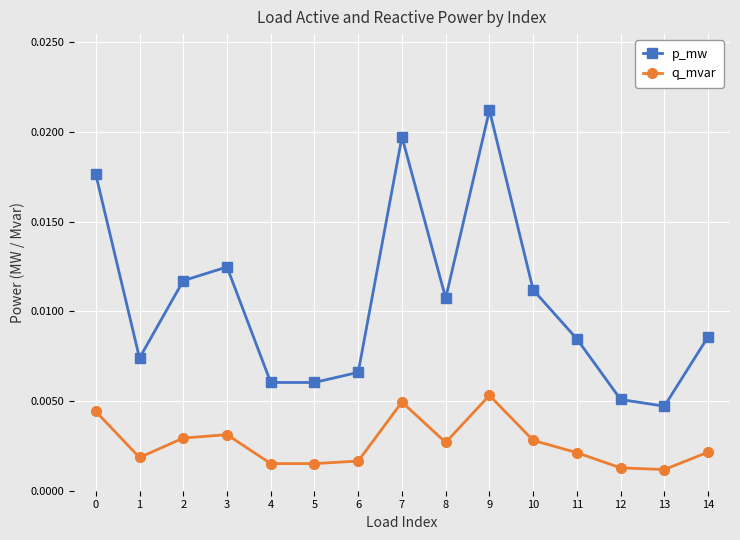

True or false: p_mw and q_mvar intersect in this chart.

False